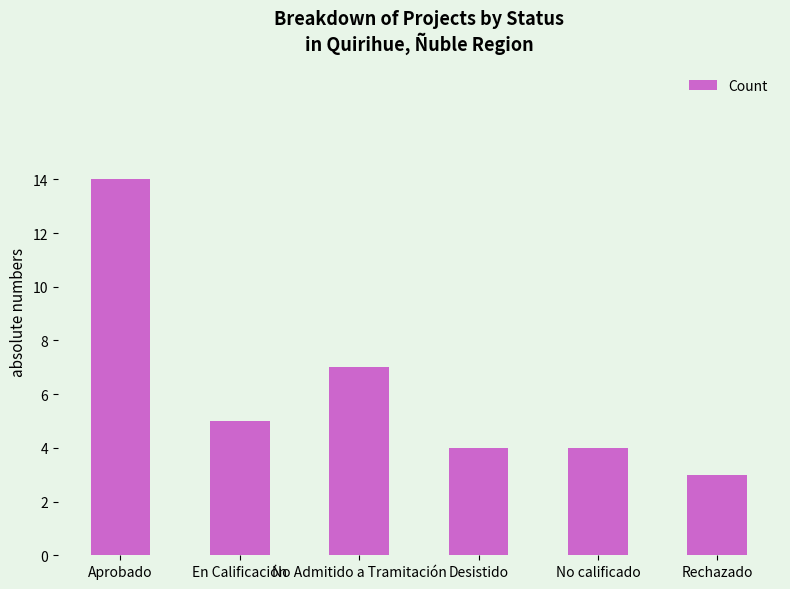

What is the sum of all values?

37